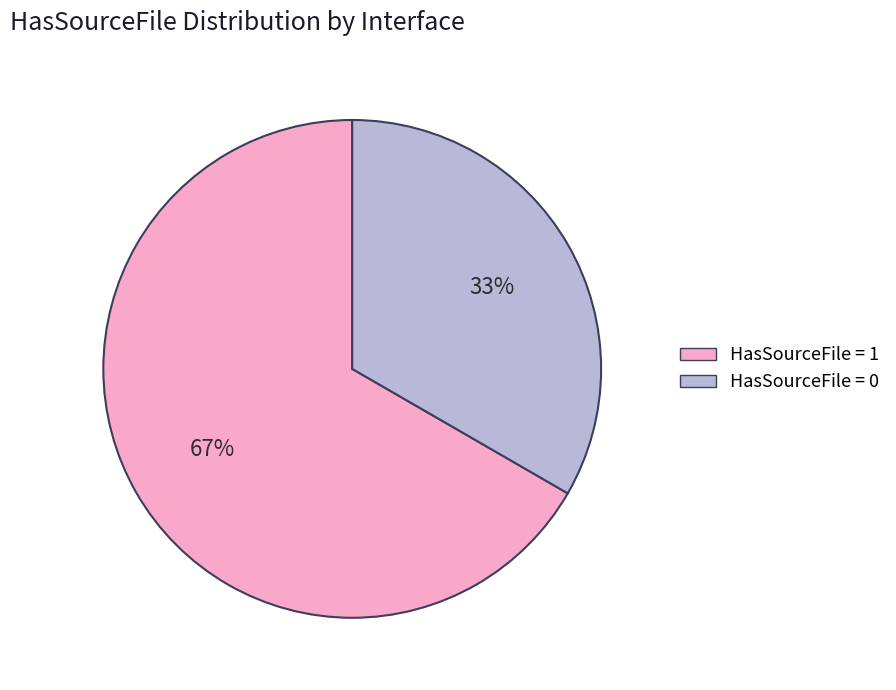

Approximately how many times larger is the value at HasSourceFile = 1 compared to HasSourceFile = 0?

2.0